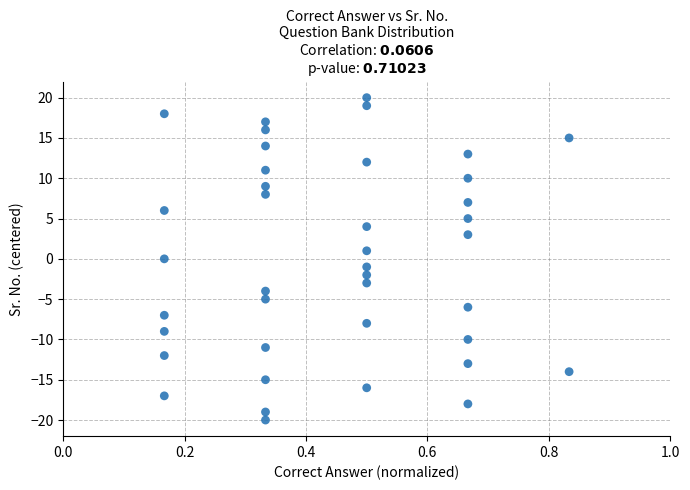

What is the range of Y values (max minus min)?

40